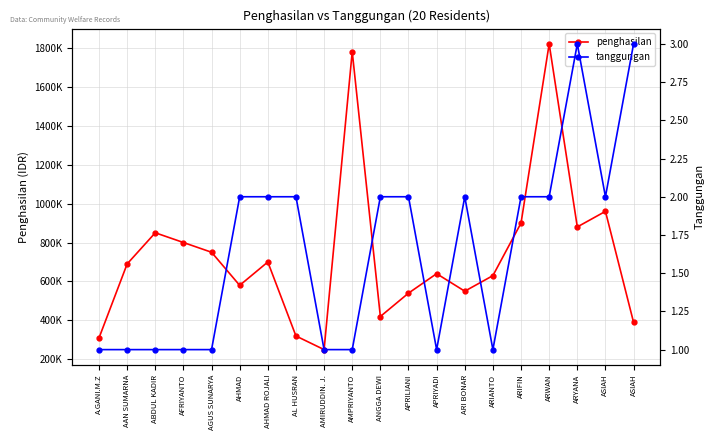

The tanggungan series shows 1 at ARIANTO. True or false?

True